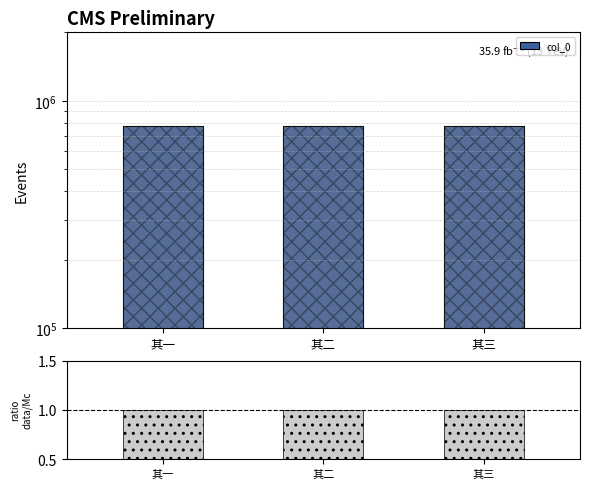

What is the sum of all col_0 values?

2318733